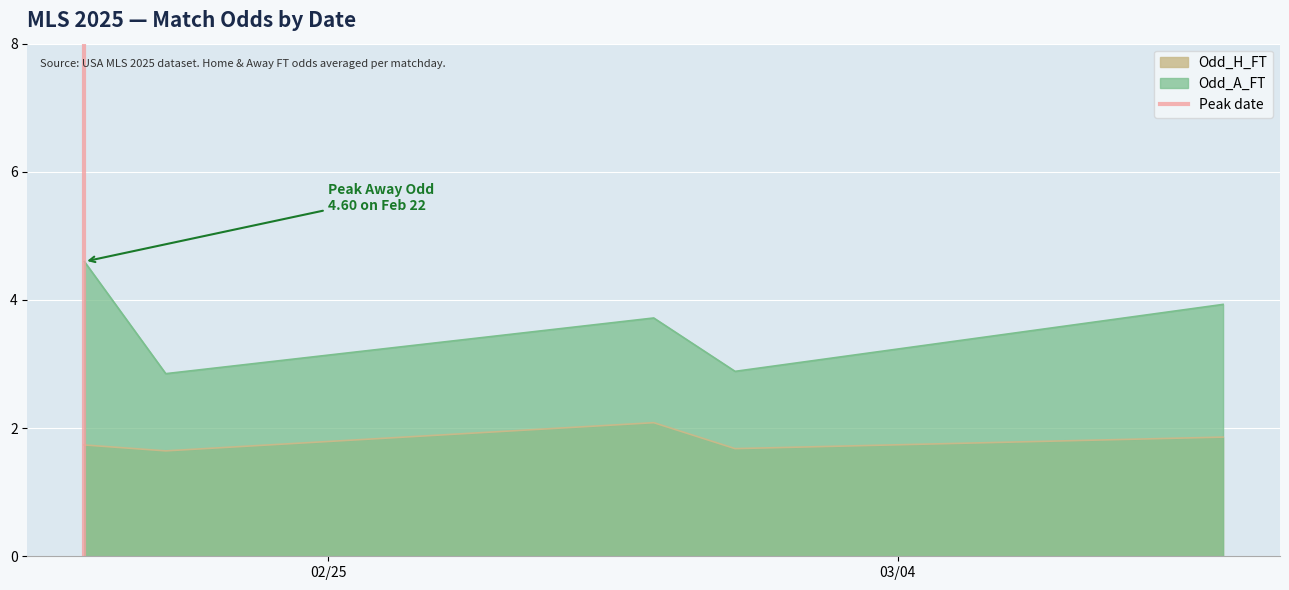

What is the minimum value for Odd_H_FT?

1.6